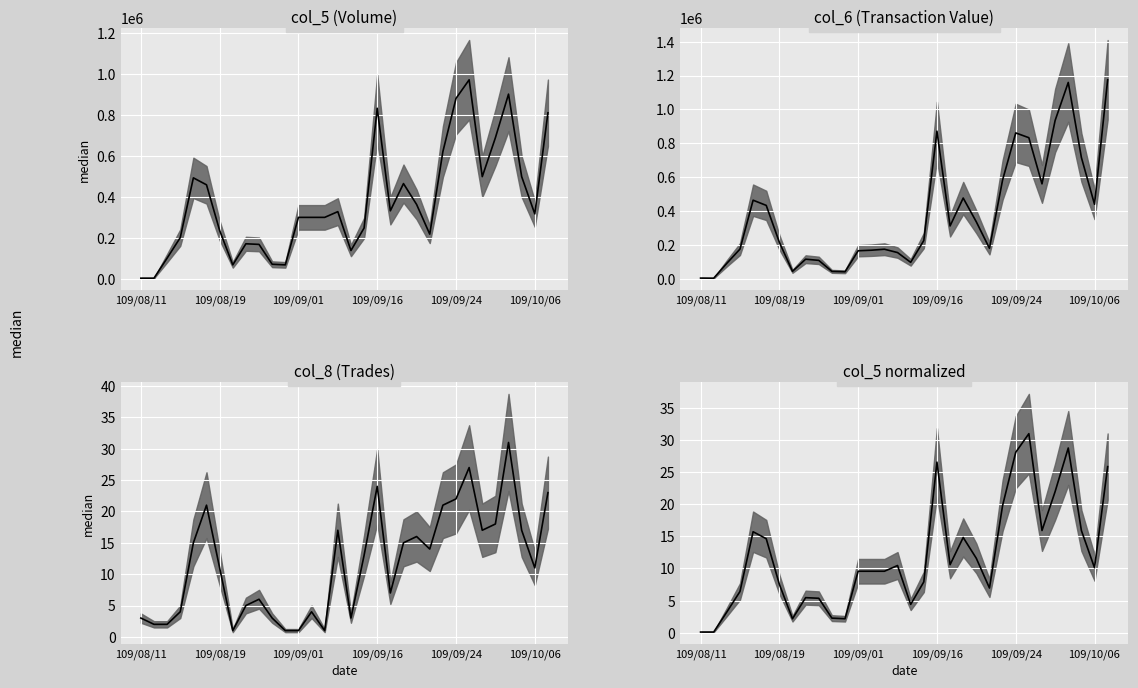

True or false: col_5 and col_5 norm intersect in this chart.

False